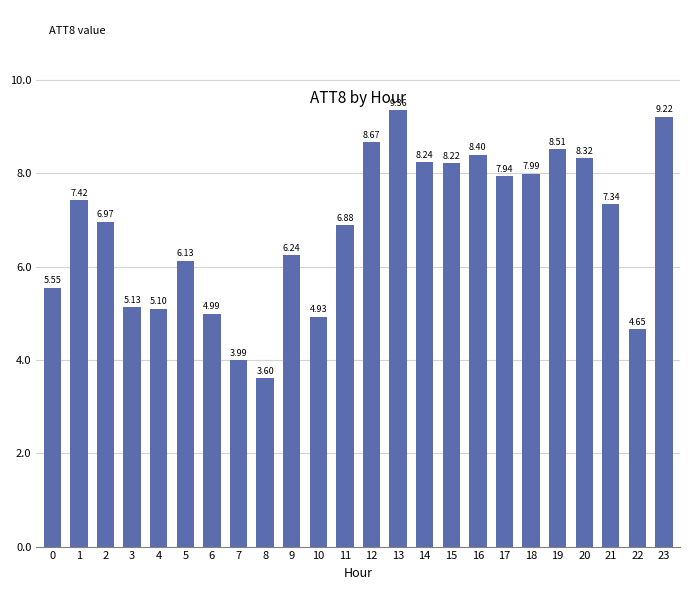

The value at 10 is 1.1. True or false?

False